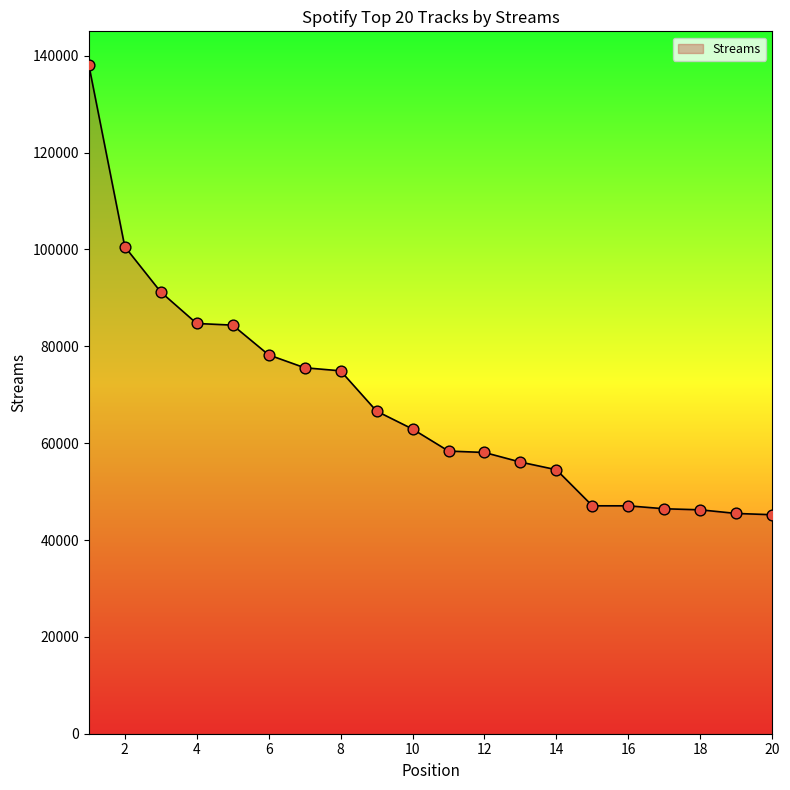

What is the maximum value shown in the chart?

138134